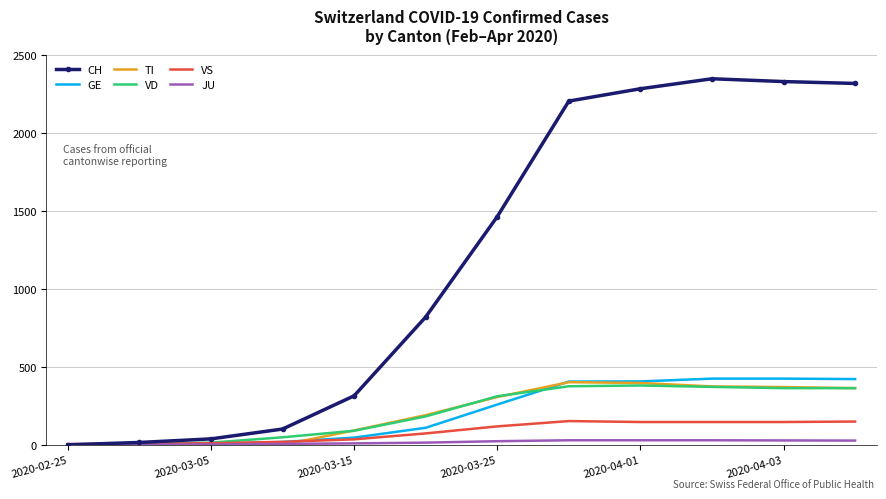

Which series has the largest range (max minus min)?

CH